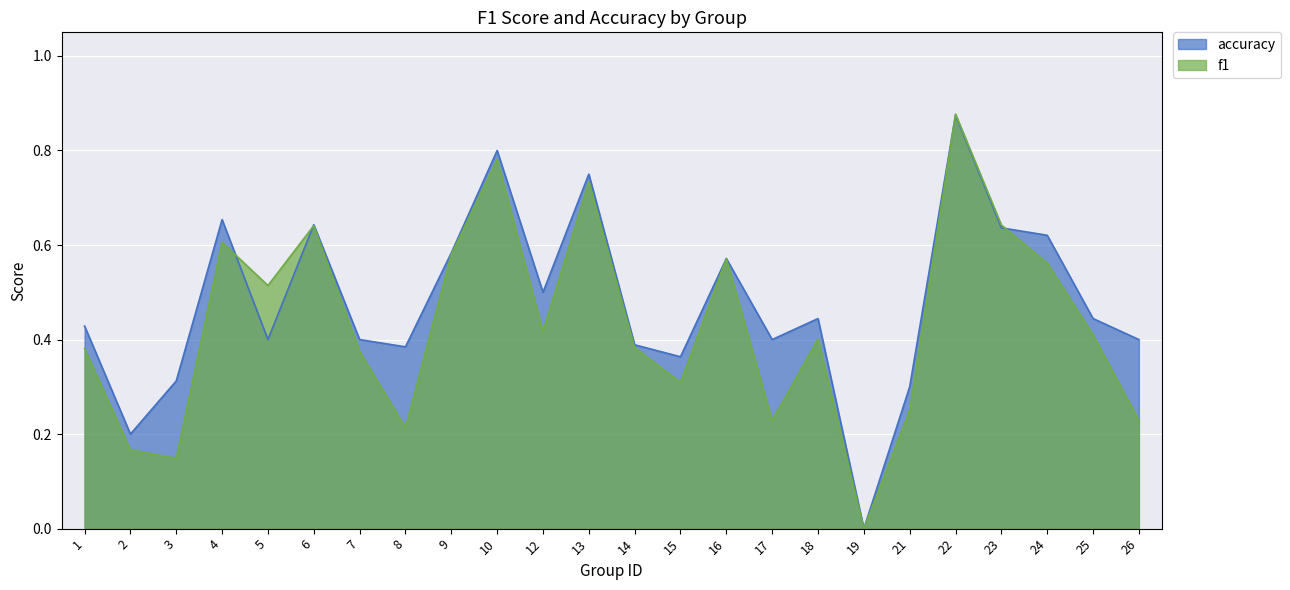

Which series changed the most between 1 and 9?

f1